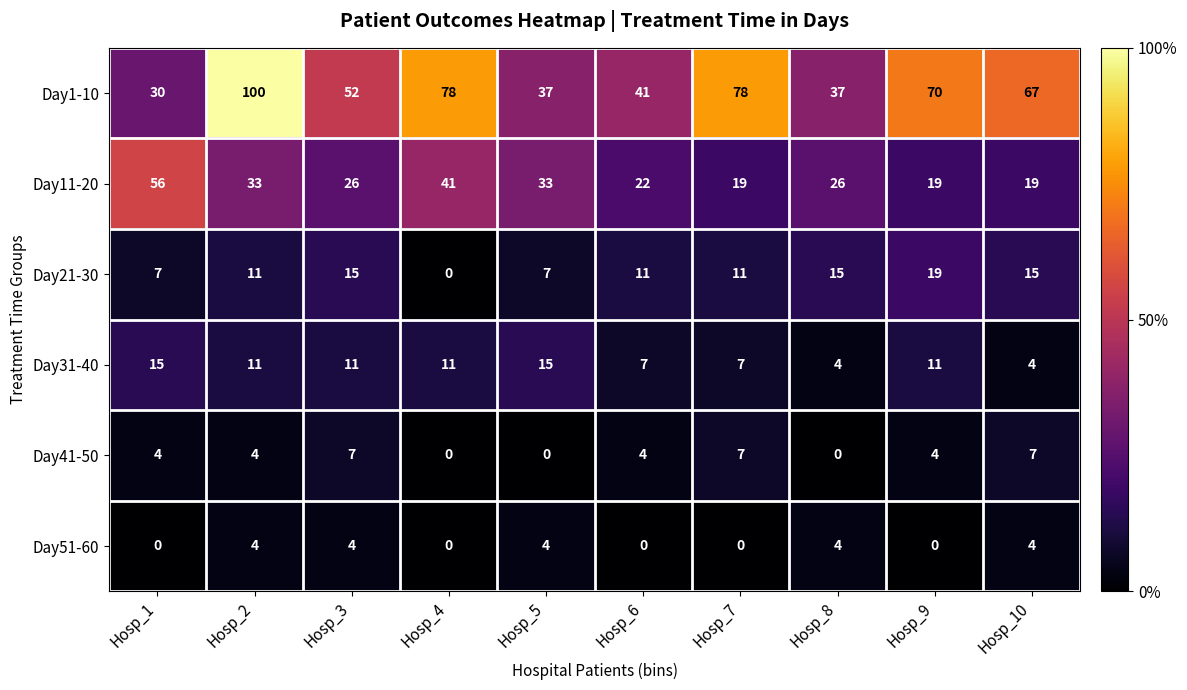

How many values in Day41-50 are above zero?

7